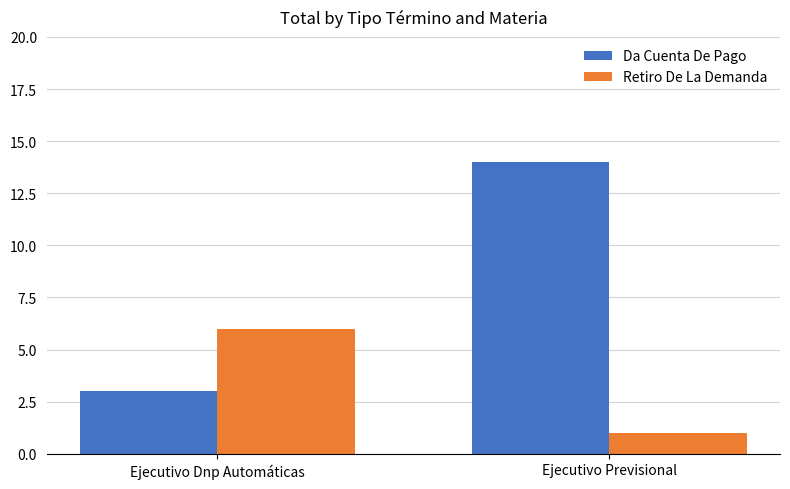

Which series has the largest range (max minus min)?

Da Cuenta De Pago